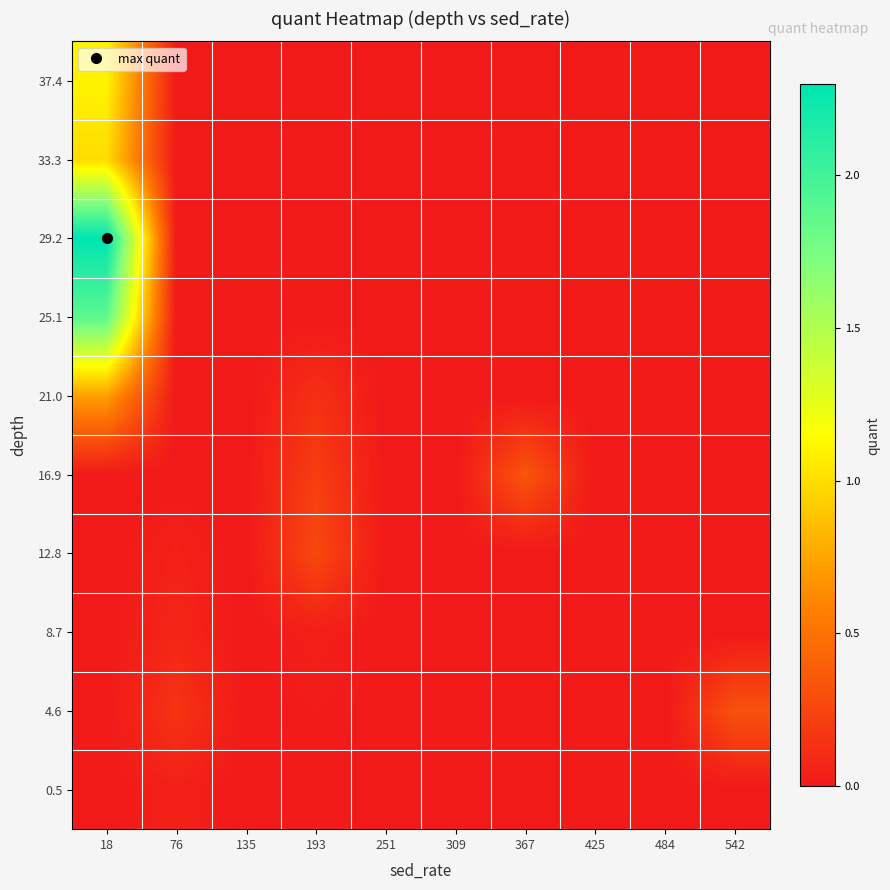

Count the number of categories in the chart.

10